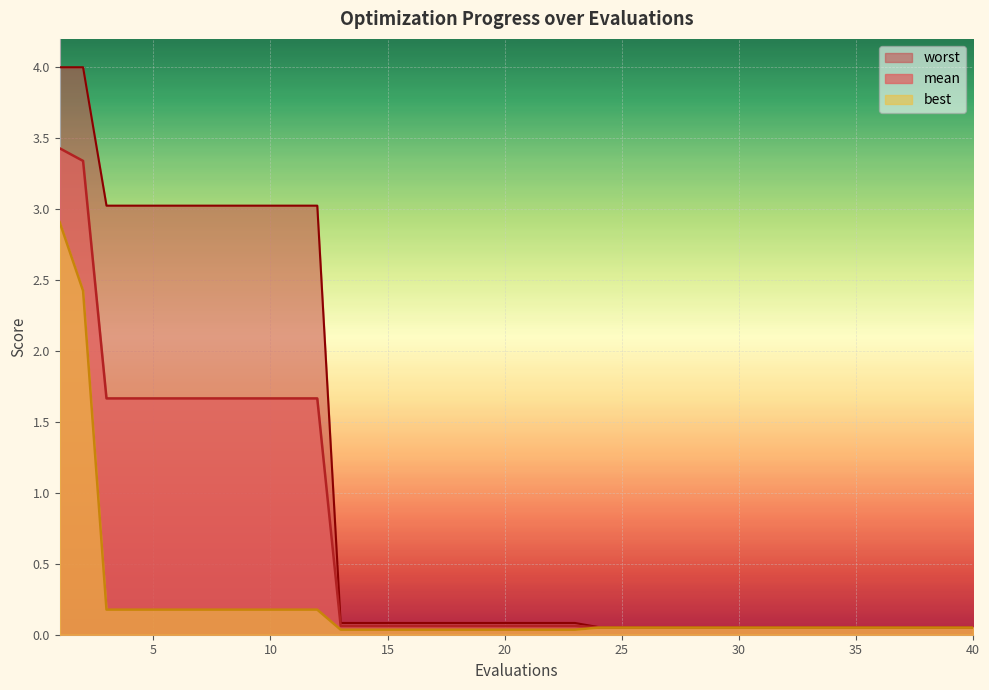

What are all the series names shown in the legend?

worst, mean, best